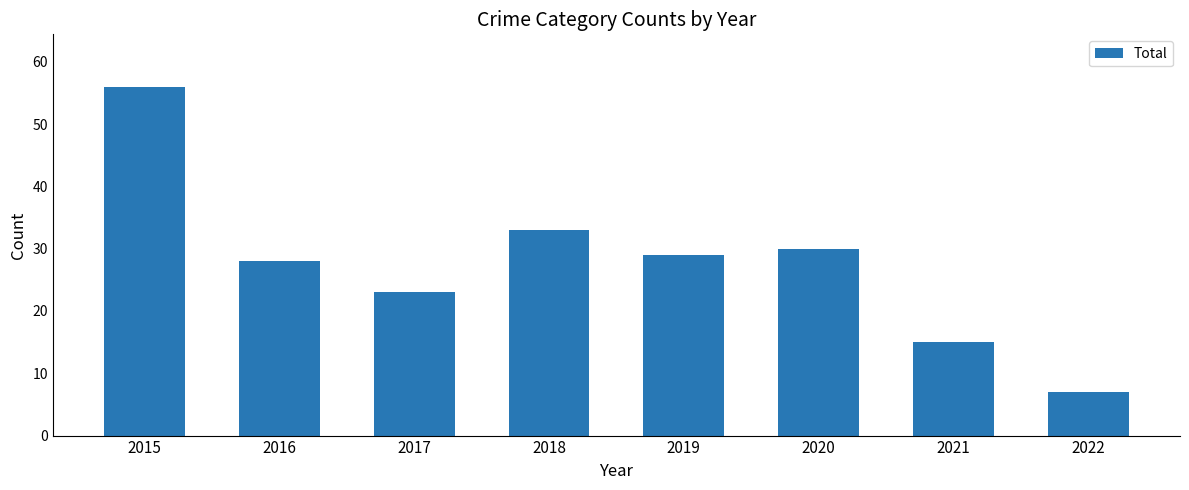

What is the change in value from 2015 to 2021?

-41